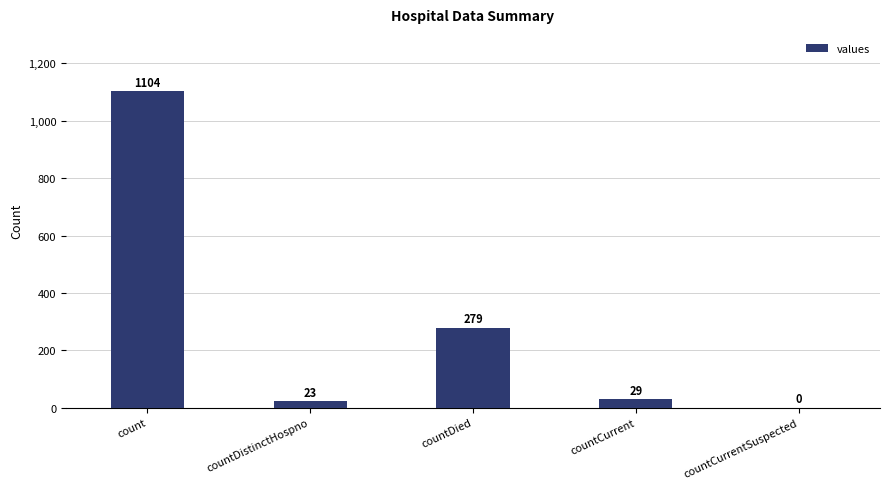

The chart shows a value of 1104 at count. True or false?

True